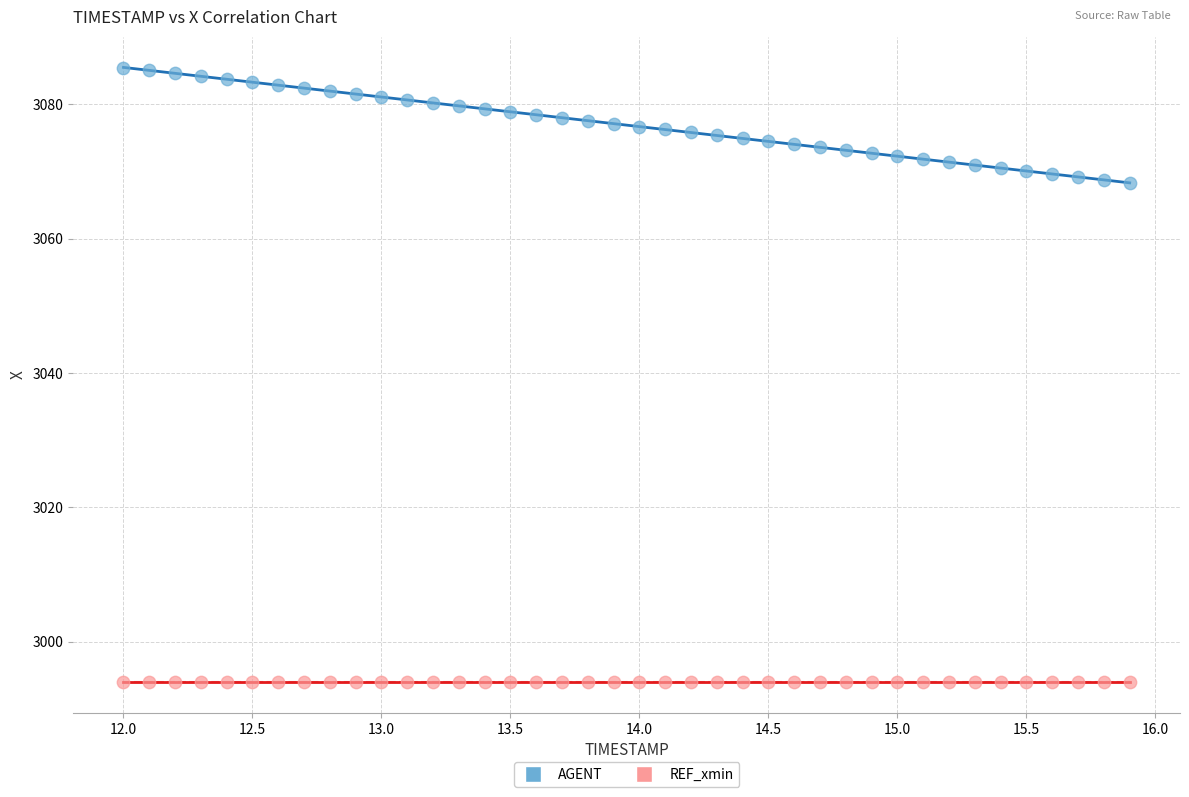

Which series contains the highest Y value?

AGENT